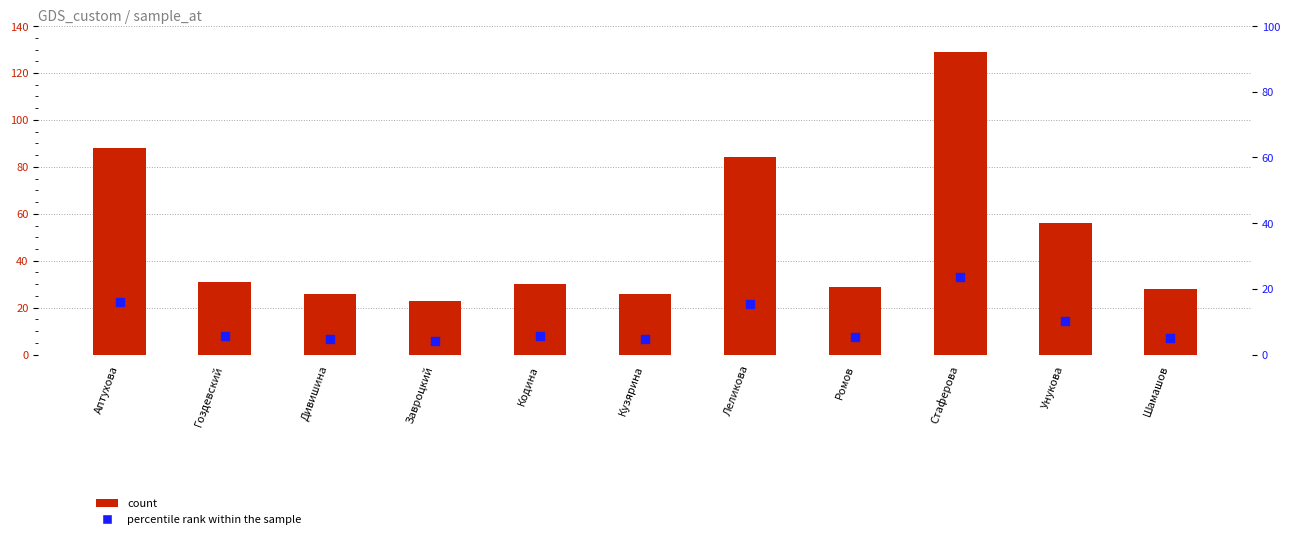

Rank the categories by percentile rank value from highest to lowest.

Стаферова, Аптухова, Леликова, Унукова, Гоздевский, Кодина, Ромов, Шамашов, Дивишина, Кузярина, Завроцкий